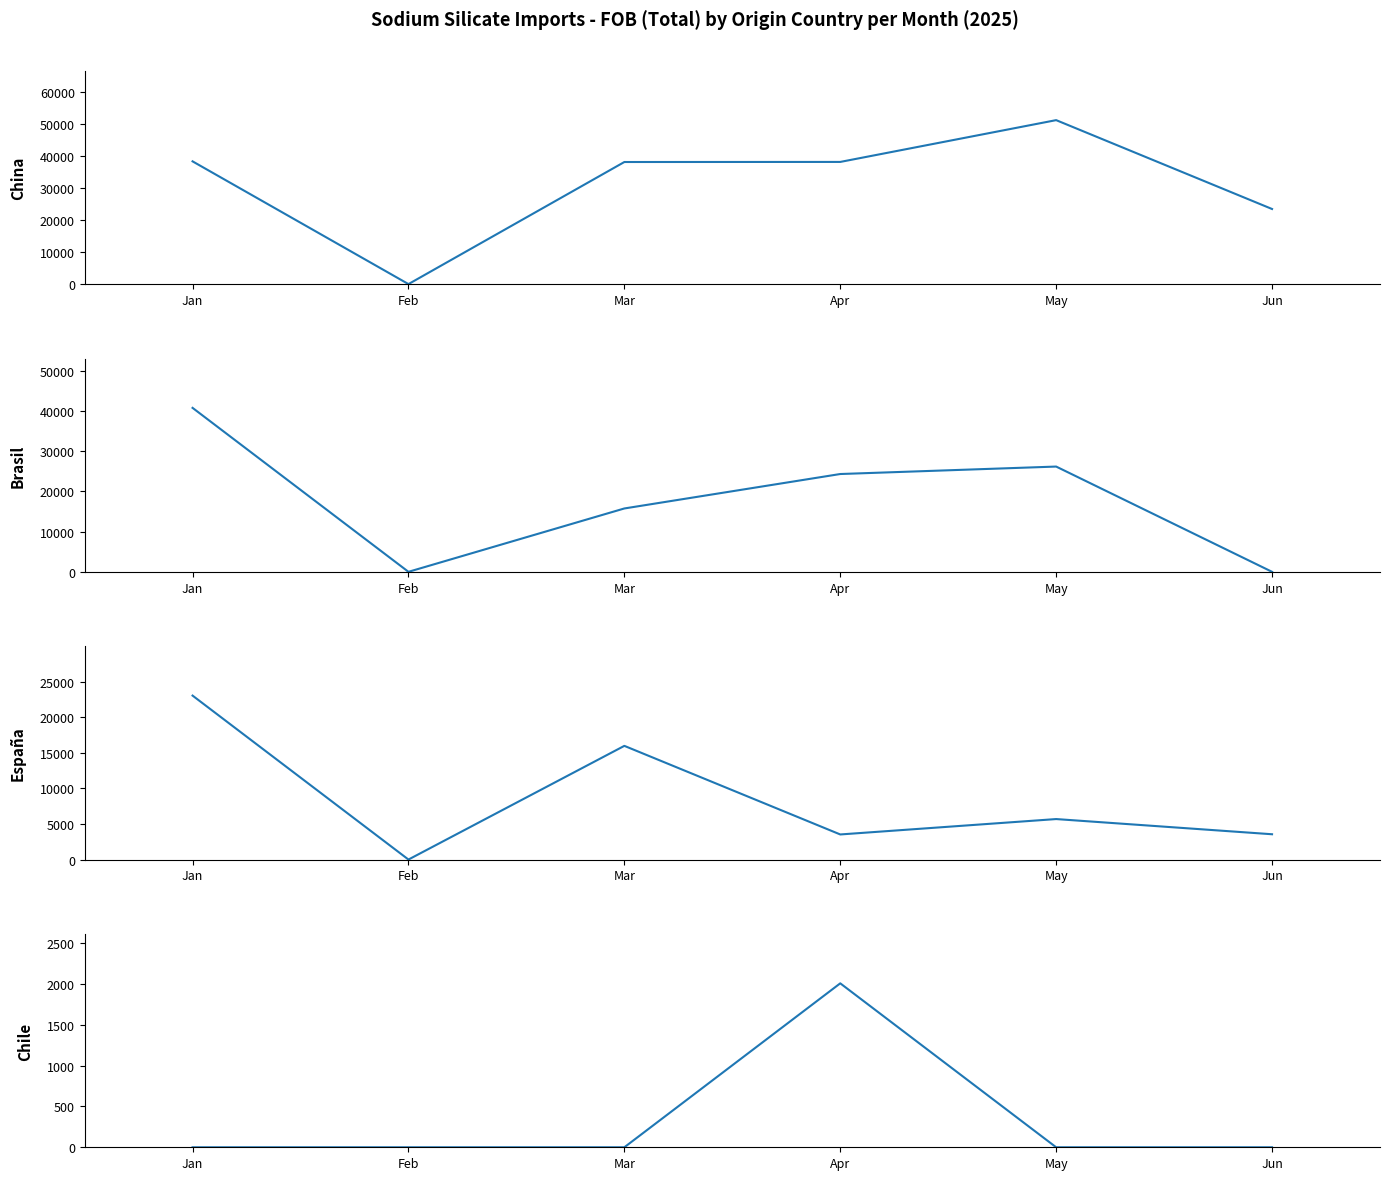

True or false: Brasil and China intersect in this chart.

False